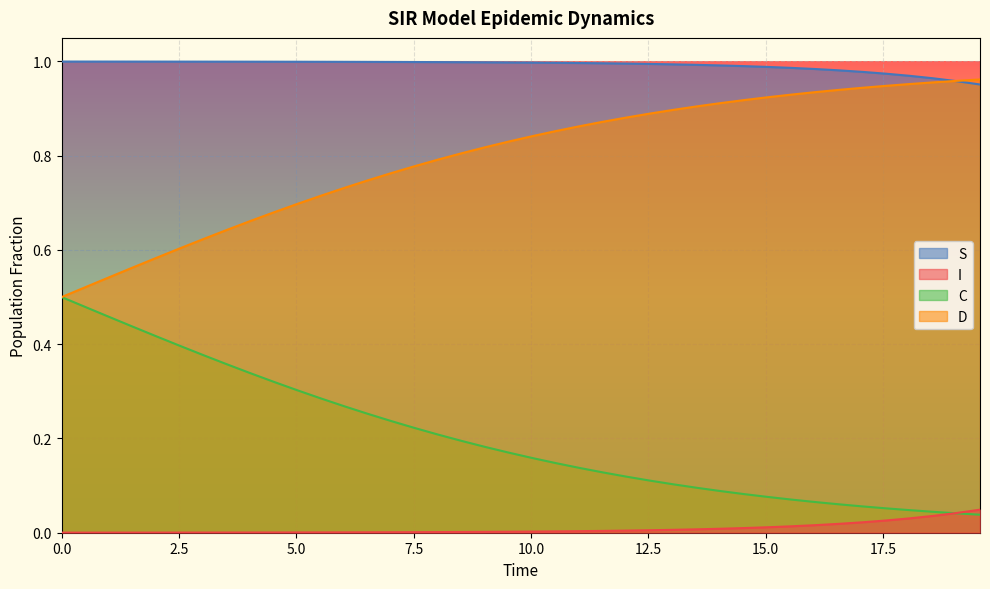

Rank the series by their average value, from highest to lowest.

S, D, C, I